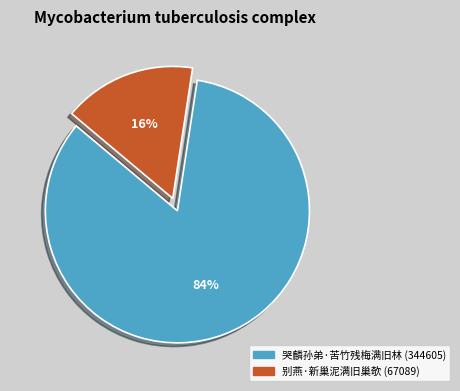

What is the majority slice?

哭麟孙弟·苦竹残梅满旧林